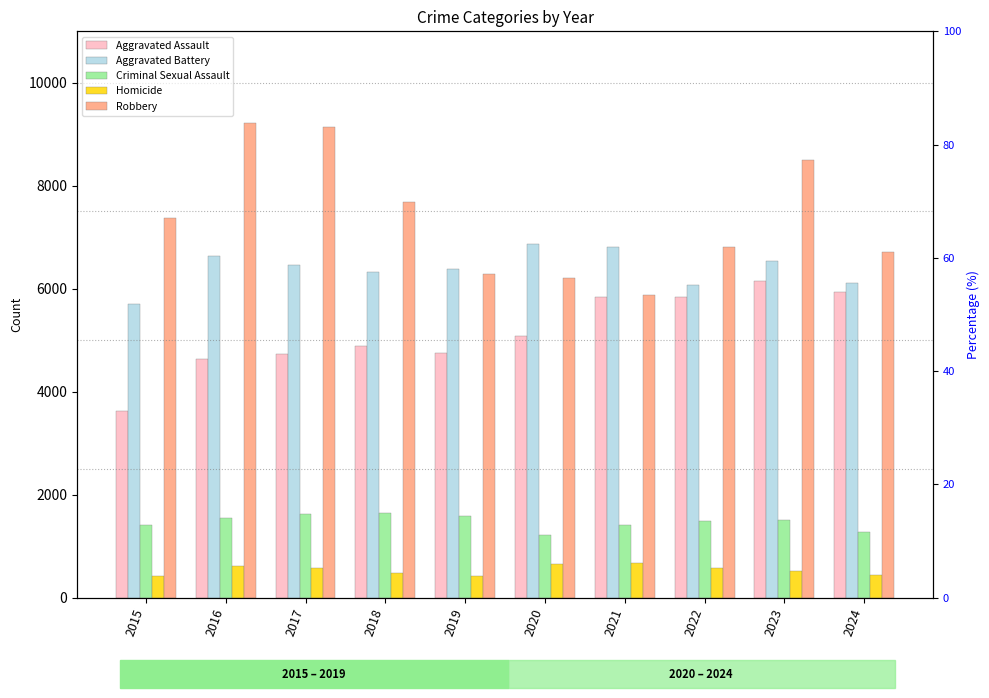

How many bars are there in each group?

5